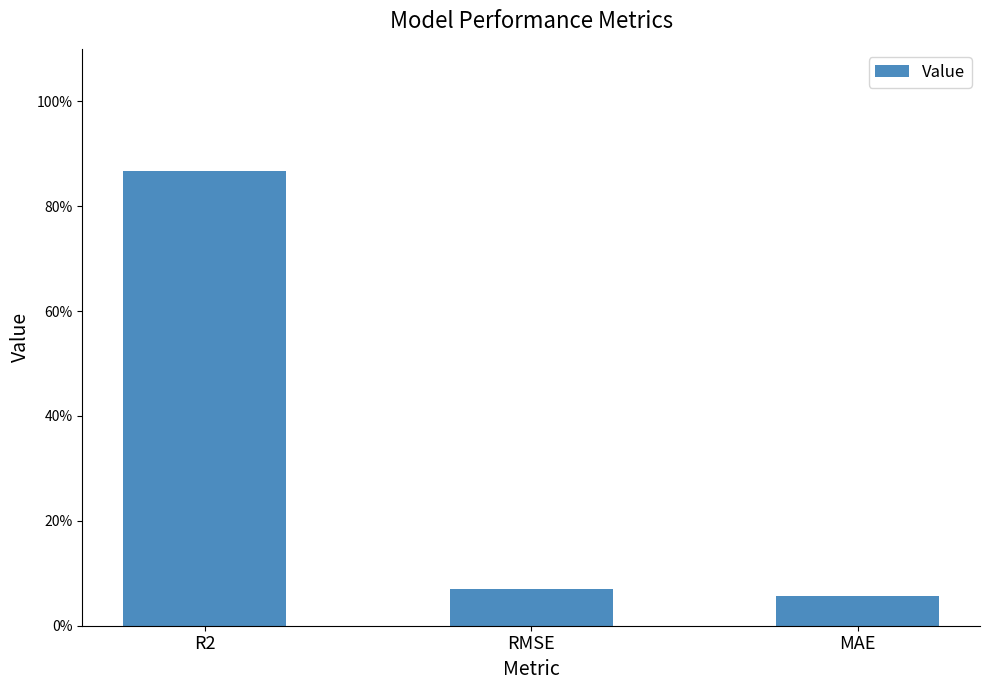

The chart shows a value of 0.1 at RMSE. True or false?

False